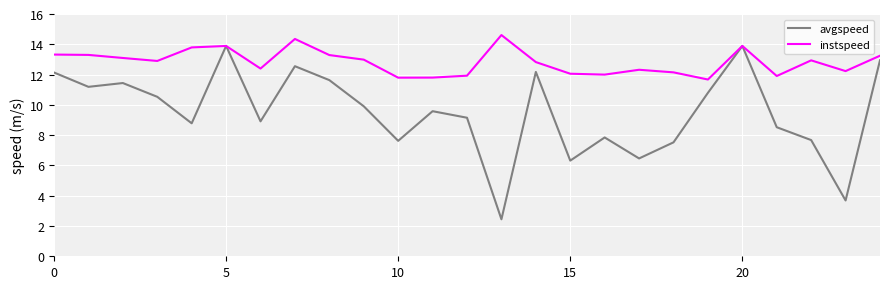

What is the maximum value shown in the chart?

14.6